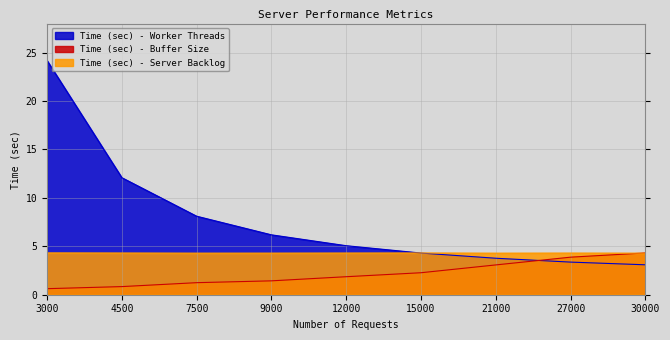

At which category does the chart reach its peak across all series?

3000